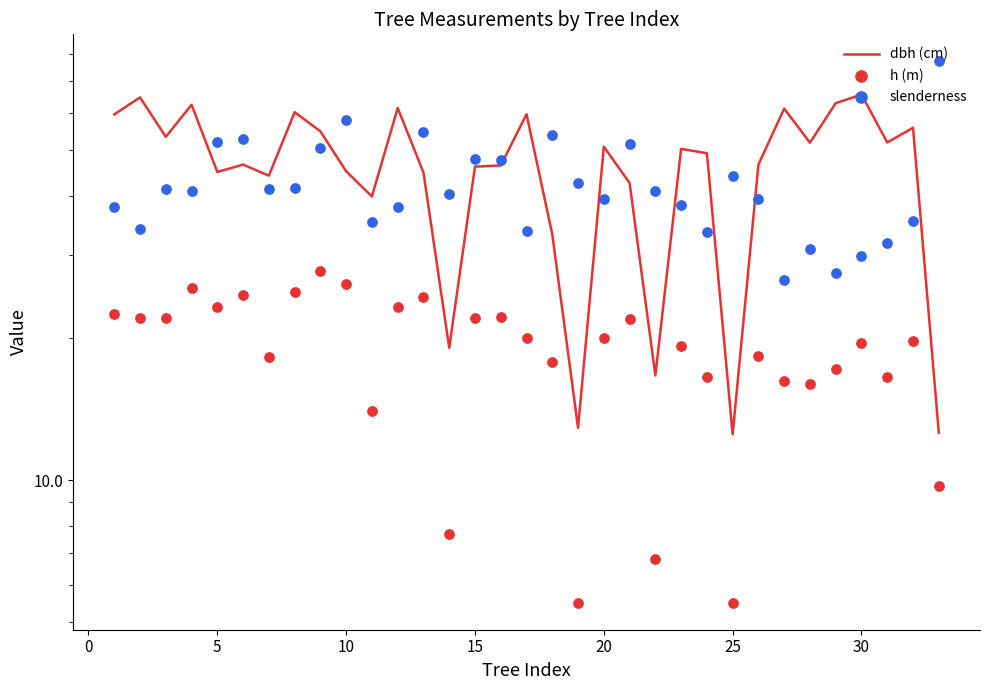

Which series has the largest Y range (max minus min)?

dbh (cm)